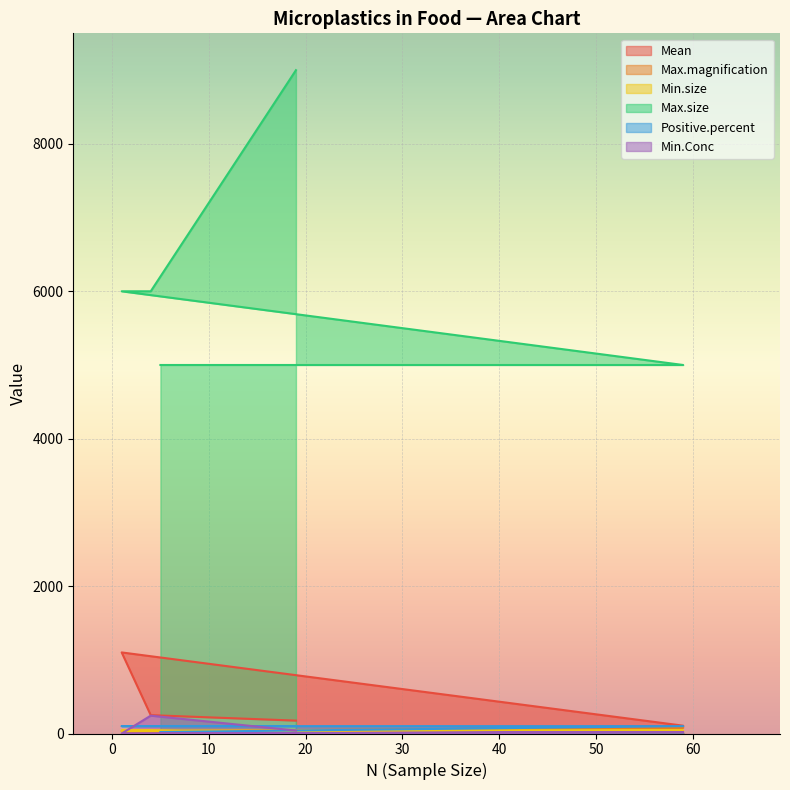

Which series has the largest total across all categories?

Max.size